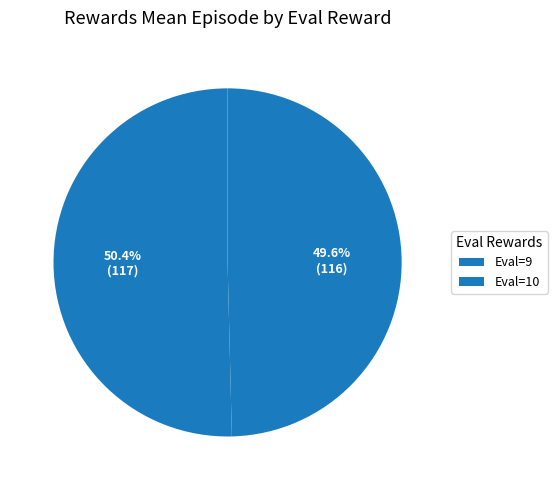

How many segments does this pie chart have?

2